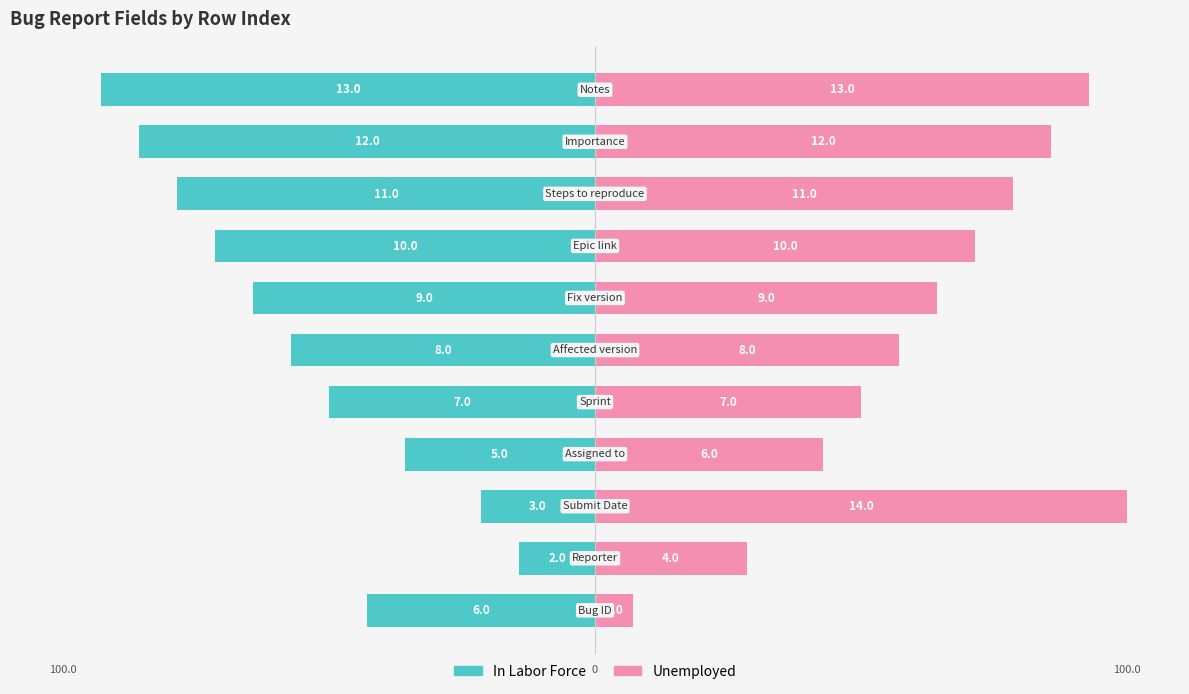

What position from the right is 25?

5